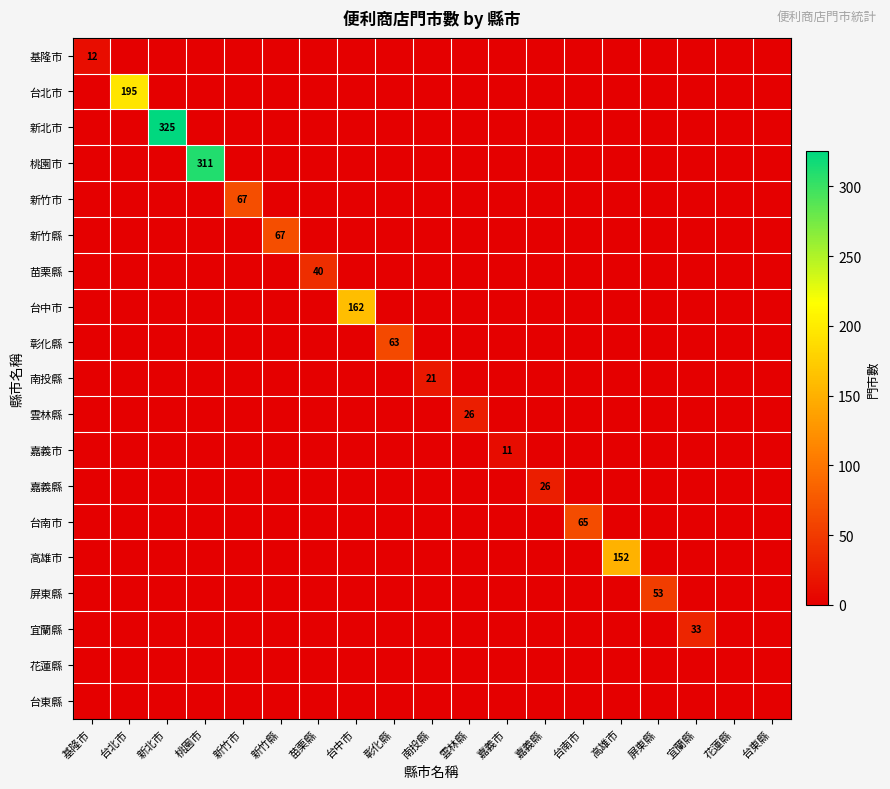

True or false: 彰化縣 has a value of 19 at 彰化縣.

False